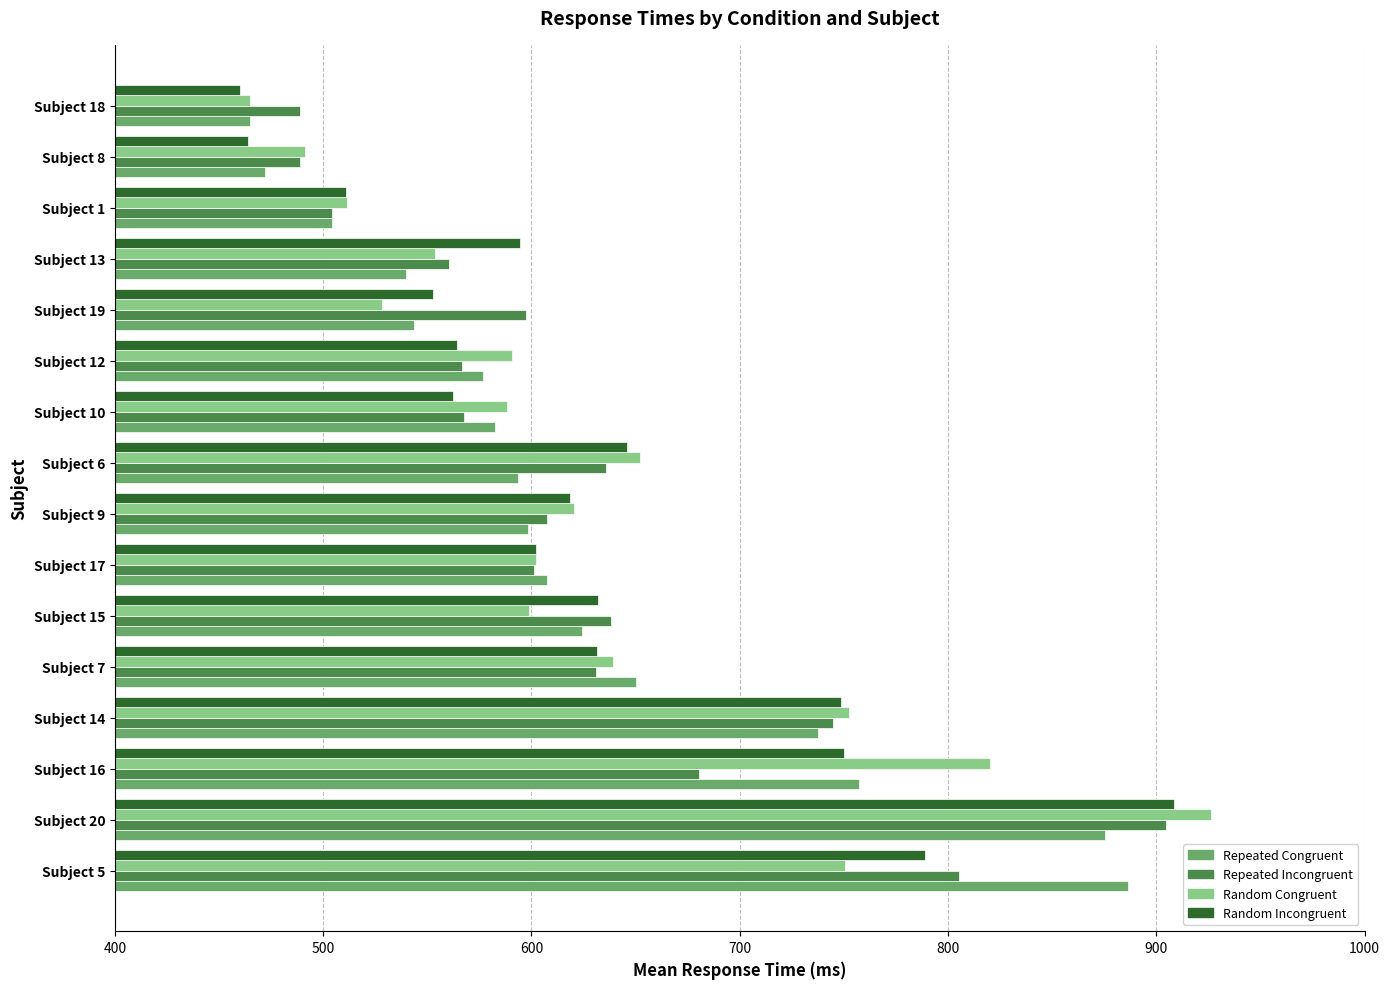

What is the maximum value shown in the chart?

926.5